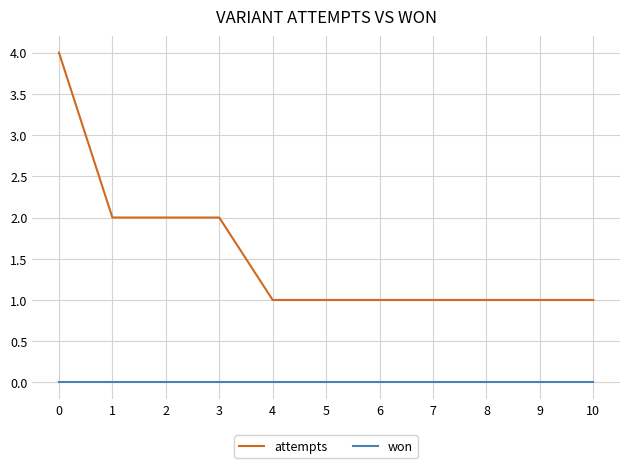

What is the difference between the highest and lowest values at 5?

1